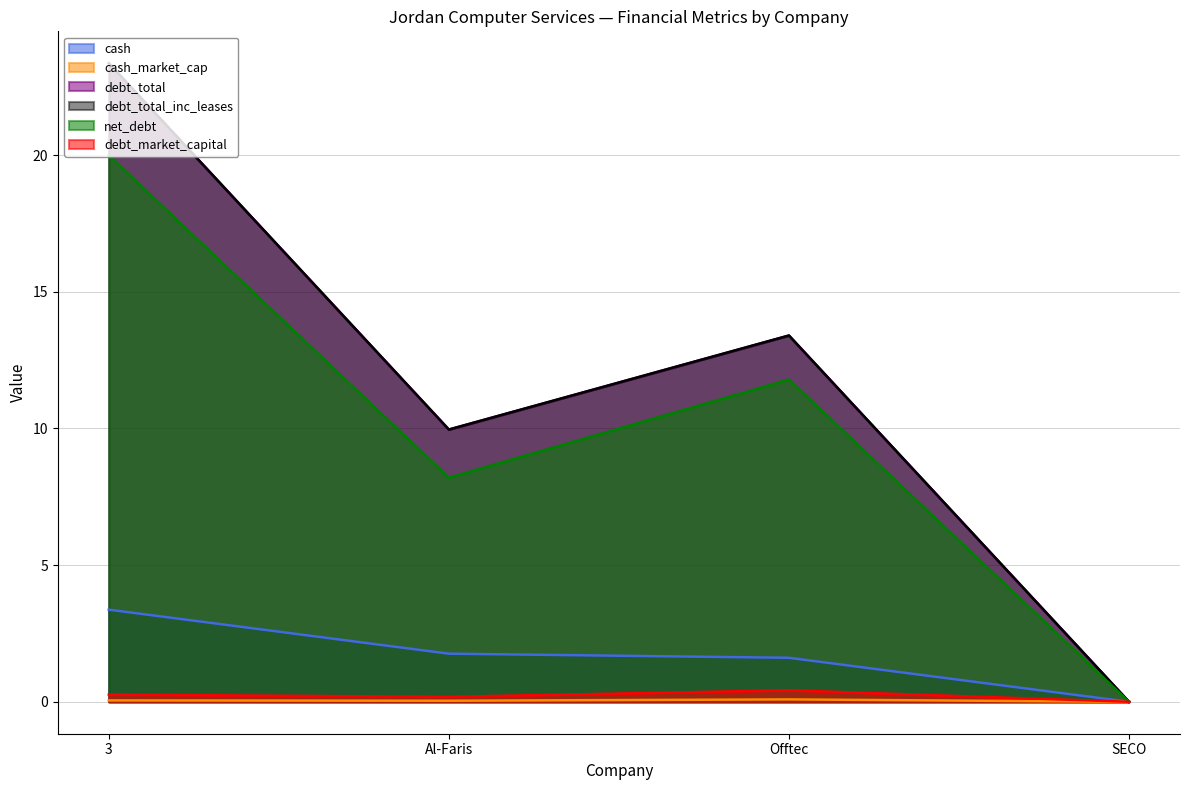

True or false: debt_total_inc_leases and debt_total cross at least once.

False